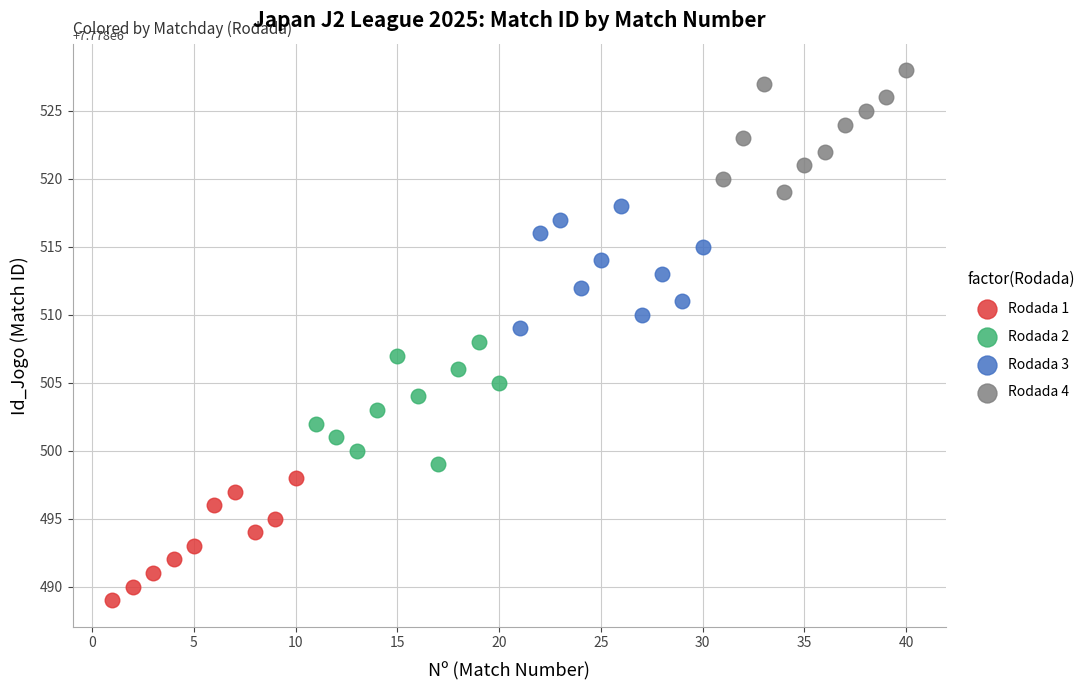

Which series contains the lowest Y value?

Rodada 1